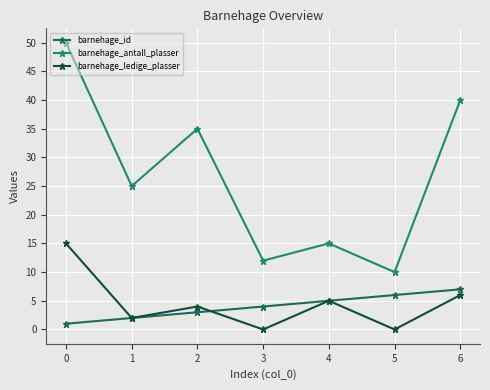

The barnehage_antall_plasser series shows 12 at 3. True or false?

True